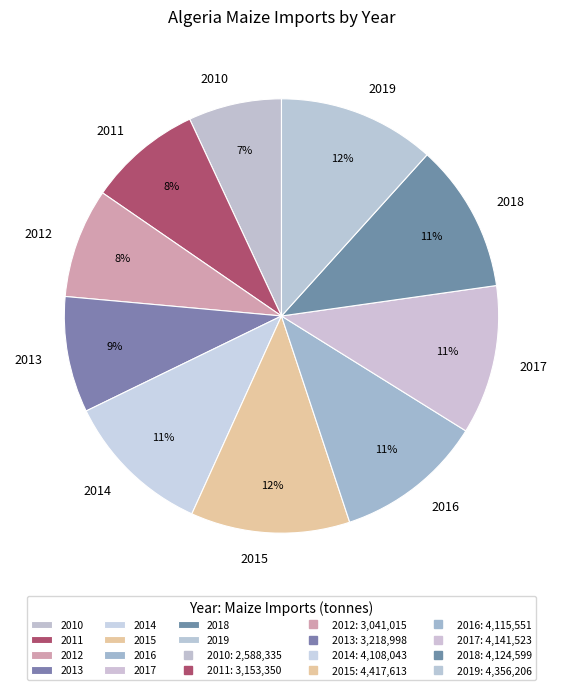

What is the ratio of the value at 2019 to the value at 2015?

1.0